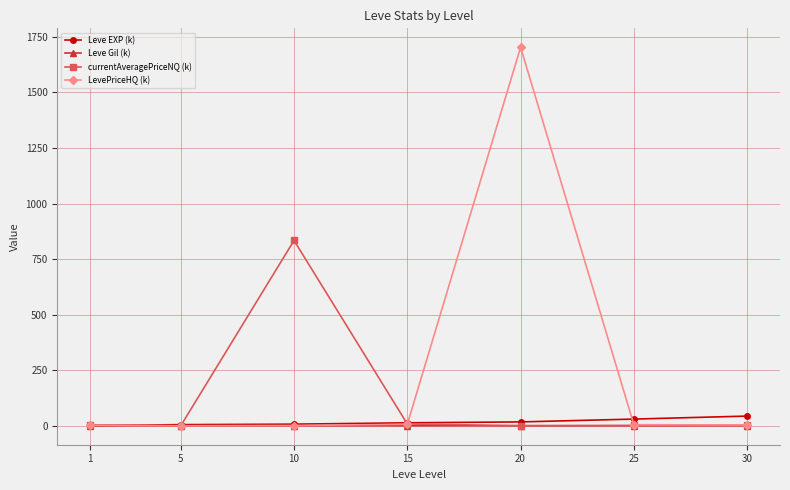

How many series are shown in this chart?

4